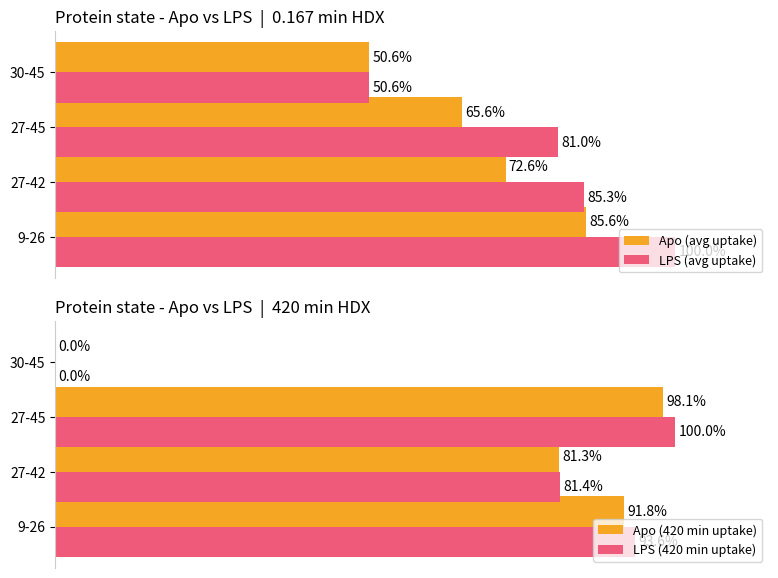

Are the bars grouped side by side (vs. stacked)?

Yes